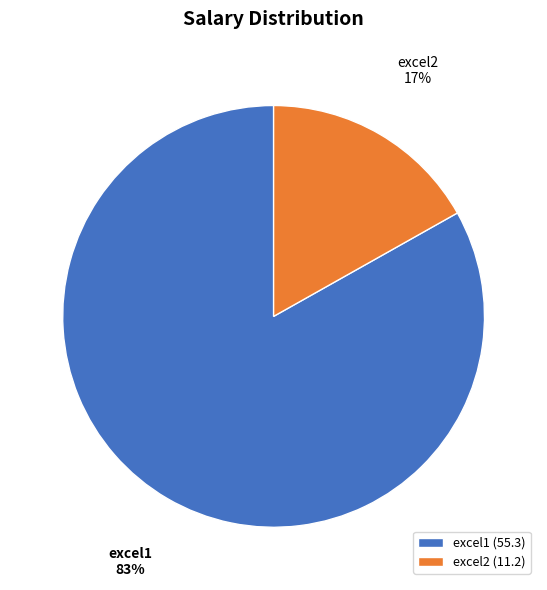

Do excel2 and excel1 together represent more than half of the pie?

Yes